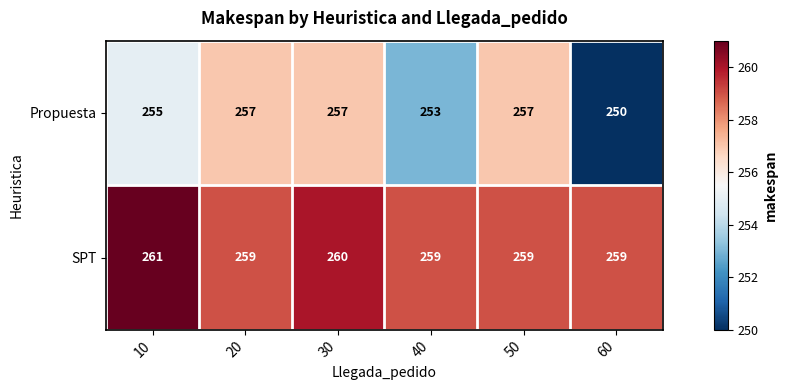

What is the sum of all SPT values?

1557